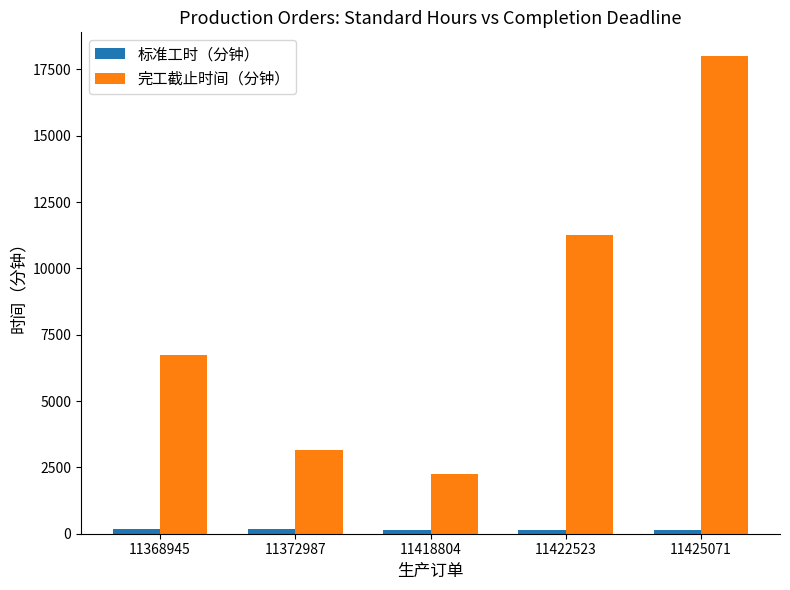

What is the difference between the maximum and minimum values in the 完工截止时间（分钟） series?

15750